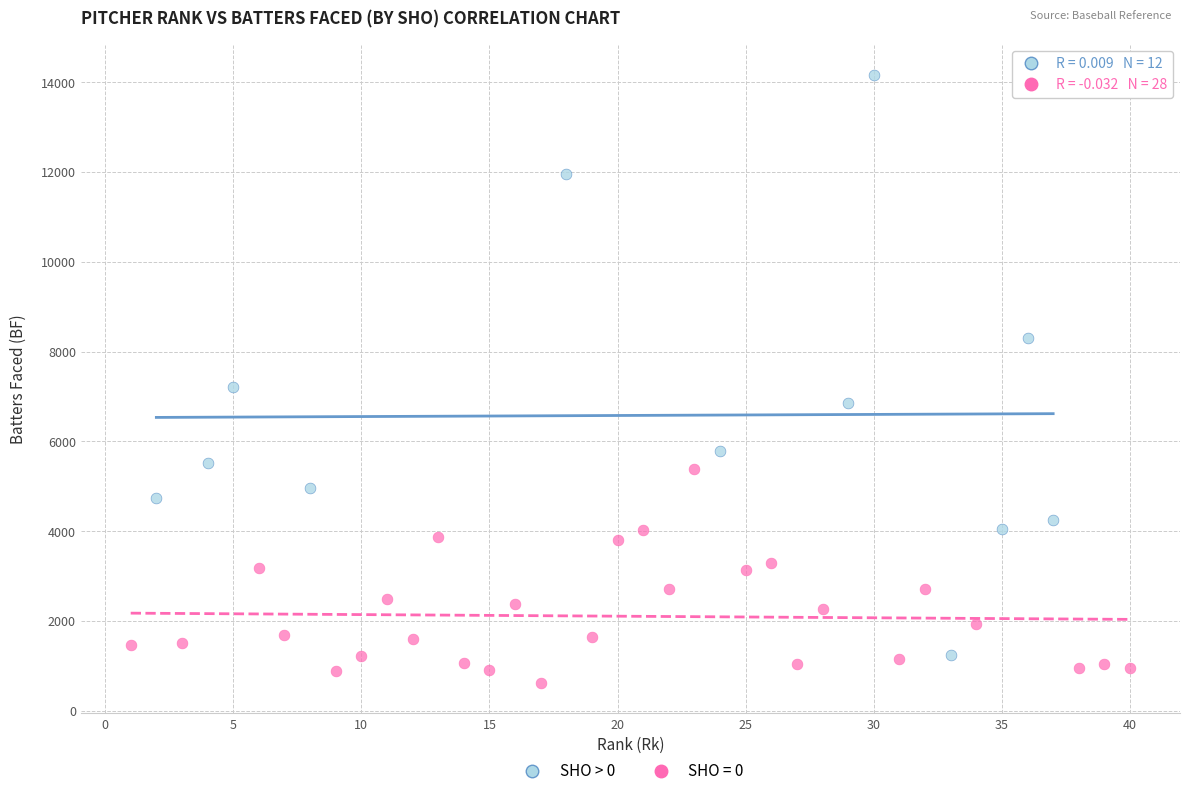

Which series contains the highest Y value?

SHO > 0